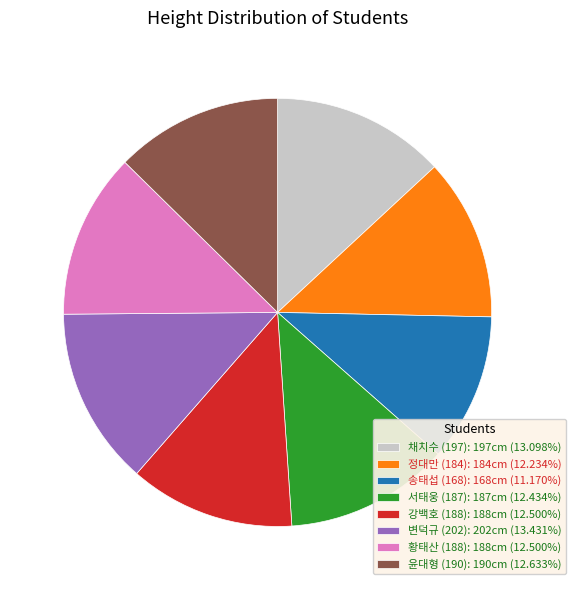

Do 정대만 (184): 184cm (12.234%) and 황태산 (188): 188cm (12.500%) together represent more than half of the pie?

No